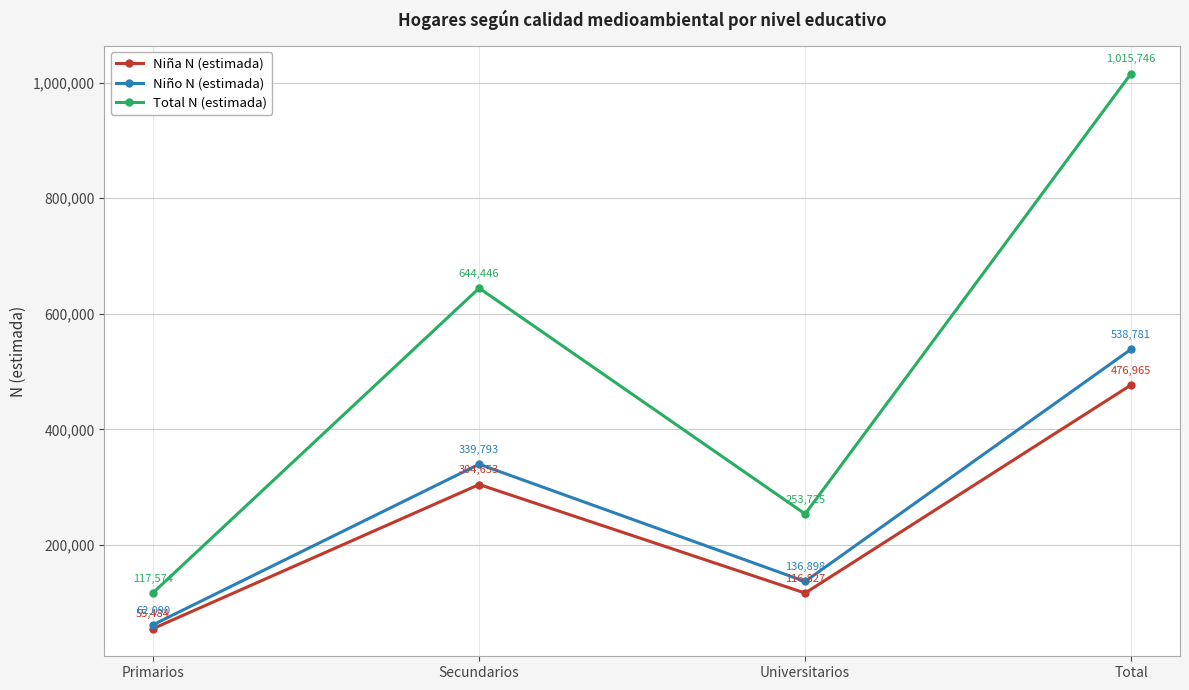

What is the total value across all series at Primarios?

235148